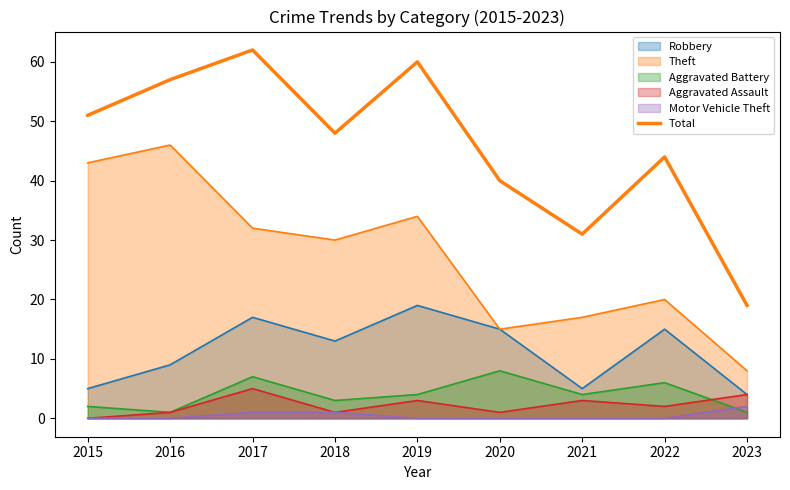

What is the difference between the values at 2021 and 2017?

31